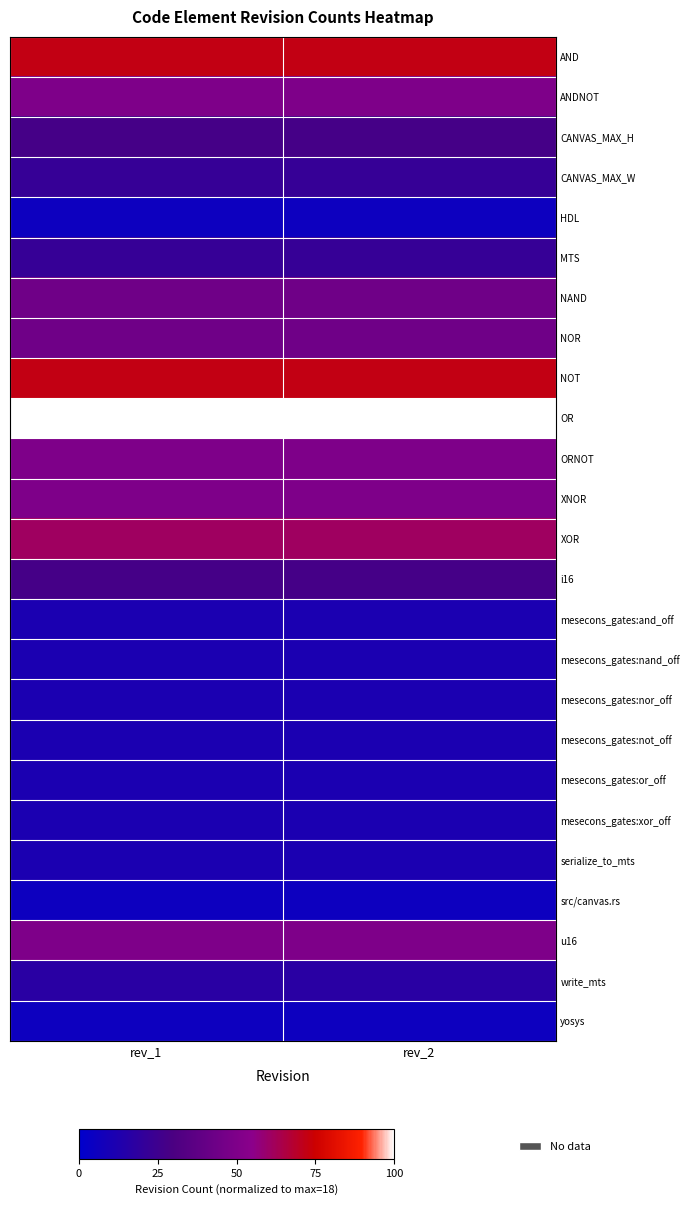

At how many categories does at least one series exceed 21?

2